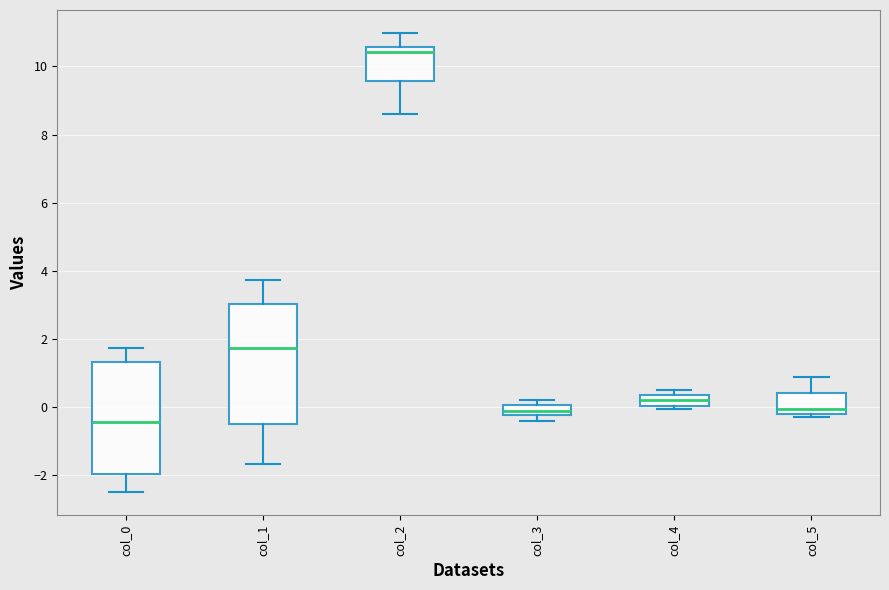

Where is the upper edge of the box for col_1 on the y-axis? The values are not printed on the chart, so give them approximately, as read against the axis.

3.0